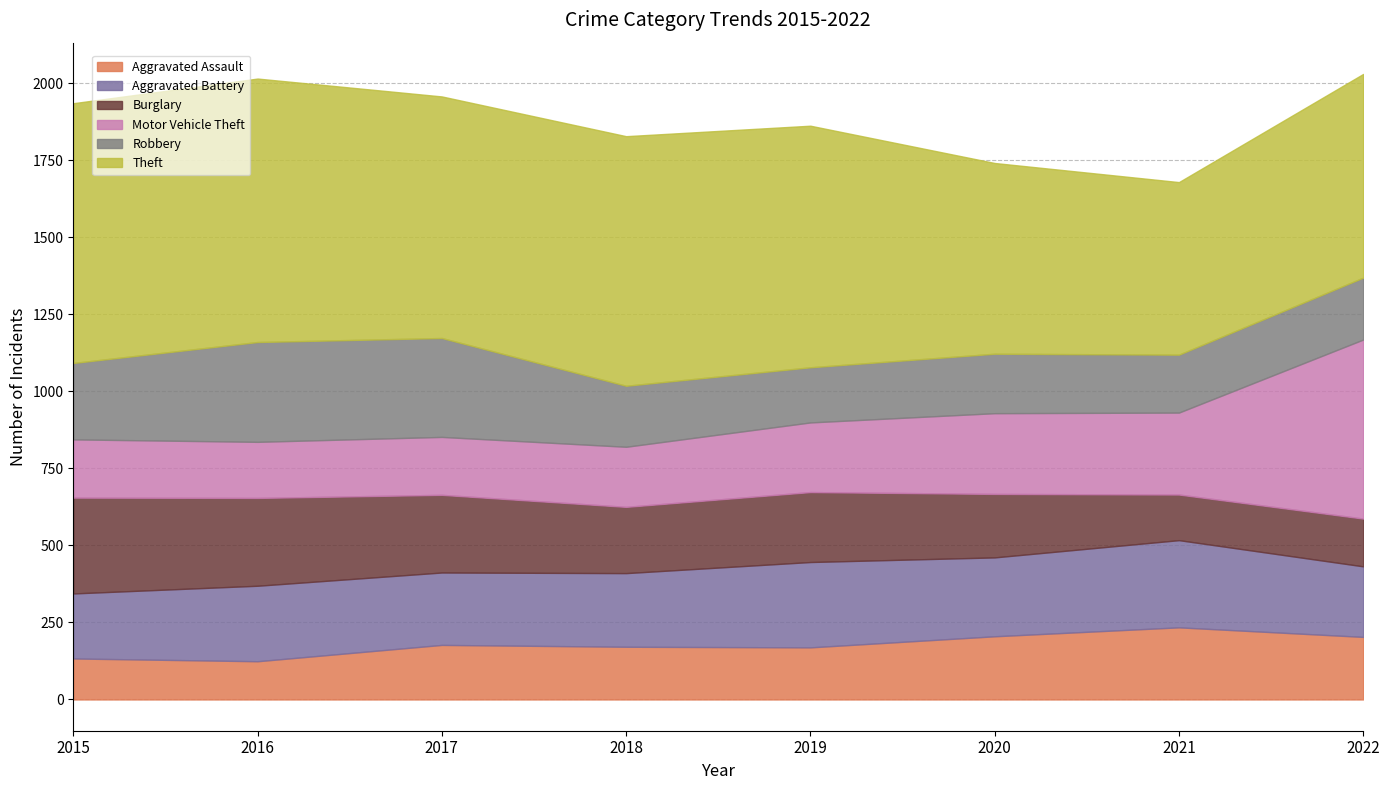

How many data points in Motor Vehicle Theft are less than 226?

4